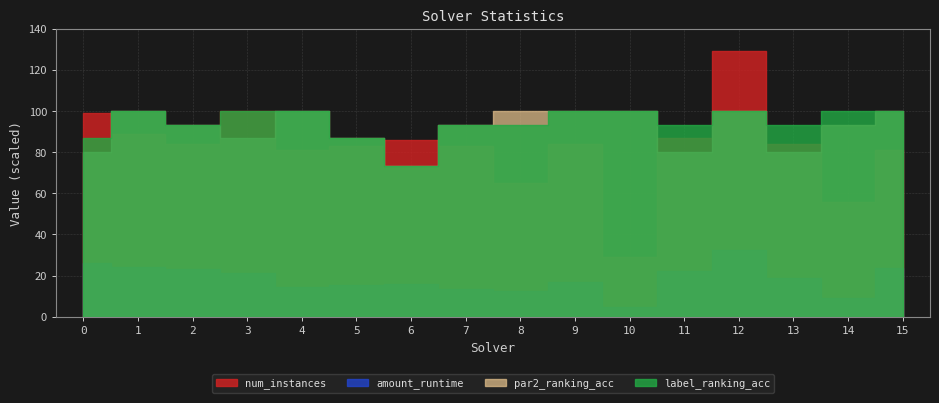

Rank the series at 10 from highest to lowest value.

num_instances, par2_ranking_acc, label_ranking_acc, amount_runtime